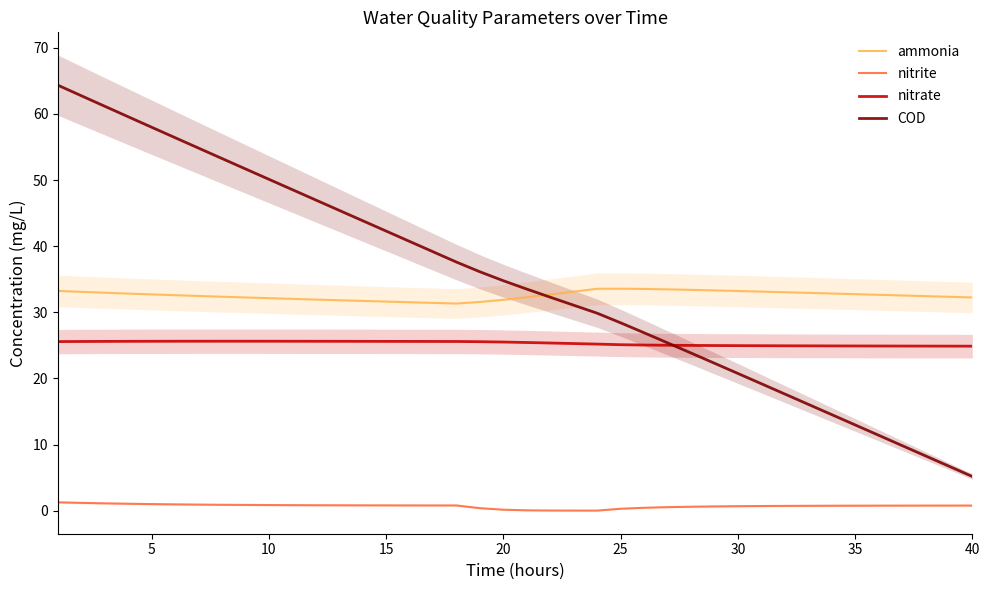

What is the sum of all nitrite values?

28.2